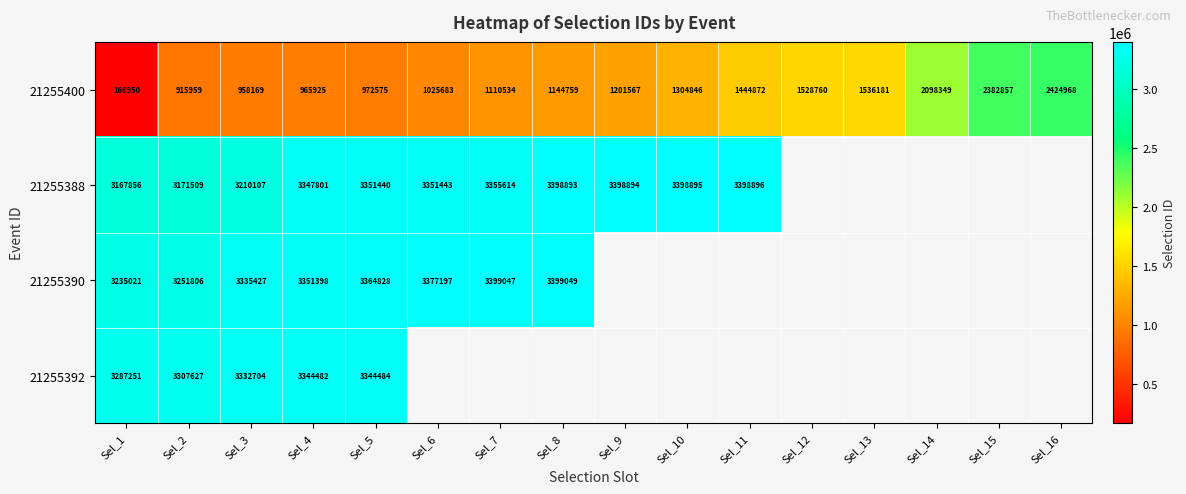

What is the spread (max minus min) of values at Sel_2?

2391668